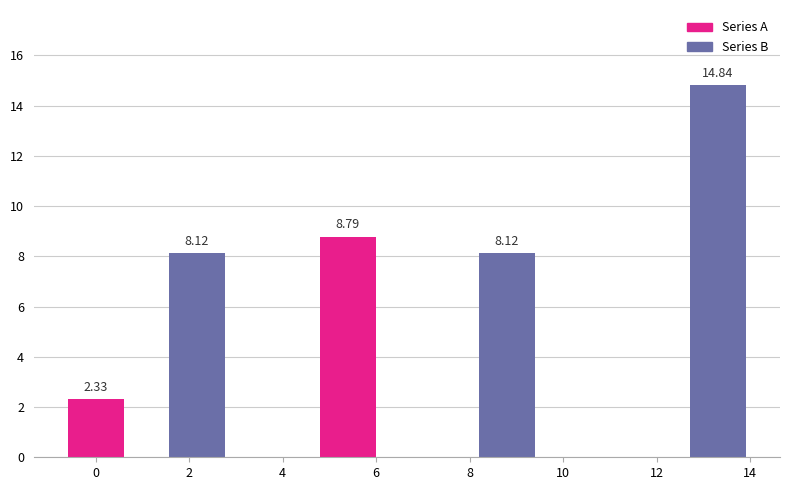

What is the difference between the second highest and second lowest values?

0.7